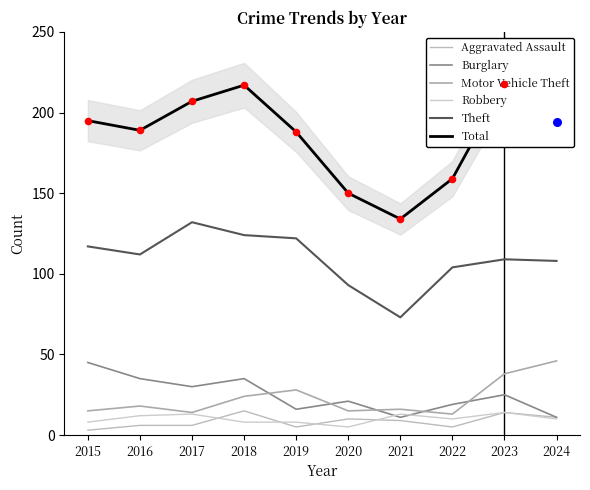

At which category is the sum across all series the highest?

2018